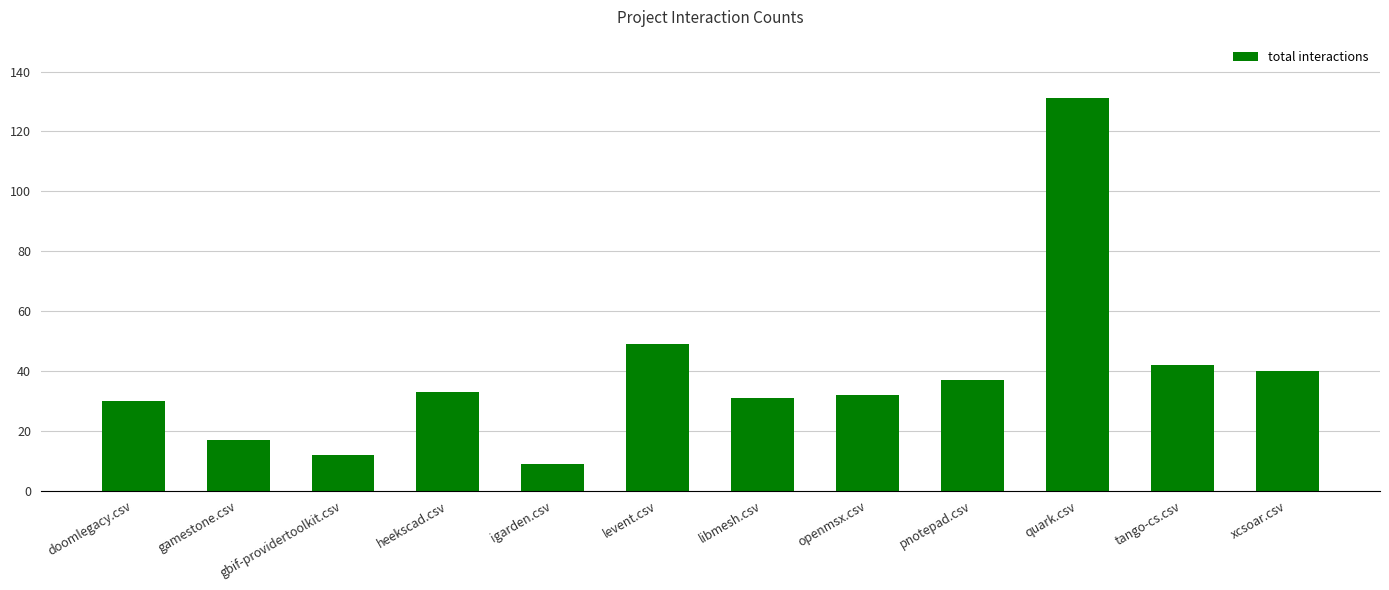

Reading right to left, what are all the values shown in this chart?

40	42	131	37	32	31	49	9	33	12	17	30